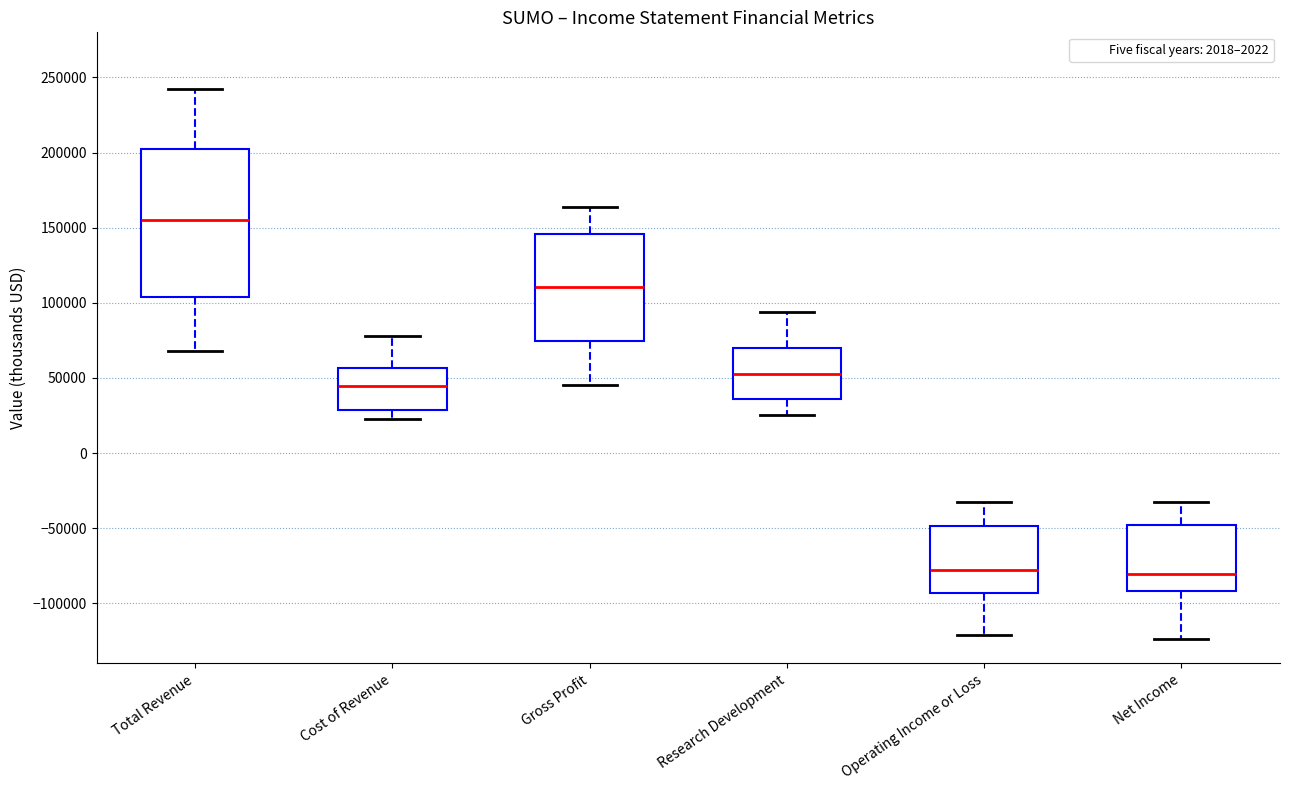

Which box is the tallest, from its lower edge to its upper edge?

Total Revenue